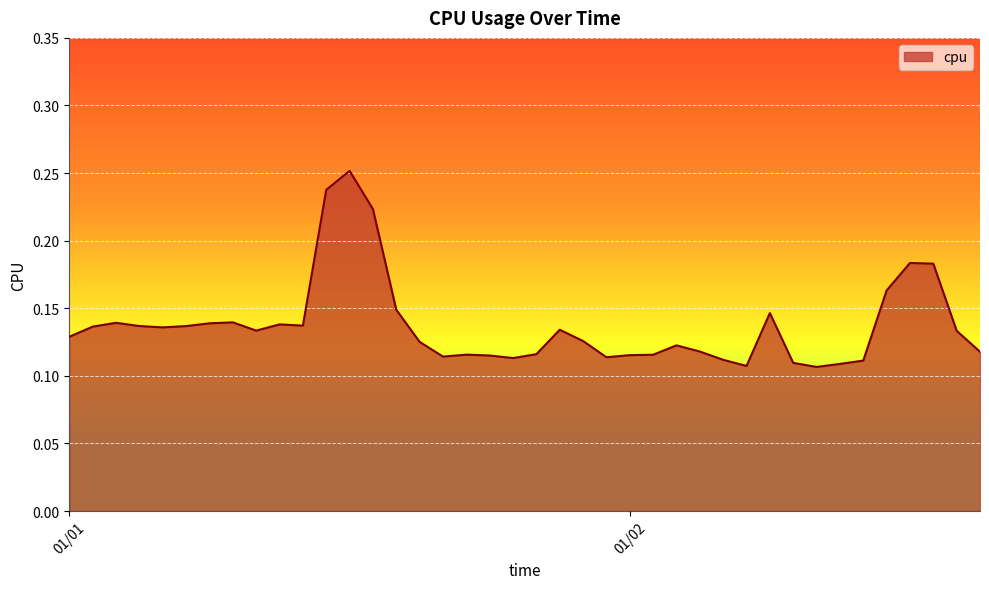

Does the chart have visible grid lines?

Yes